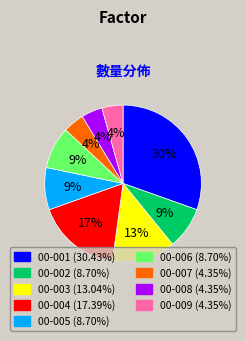

Between 00-004 and 00-008, which is larger?

00-004